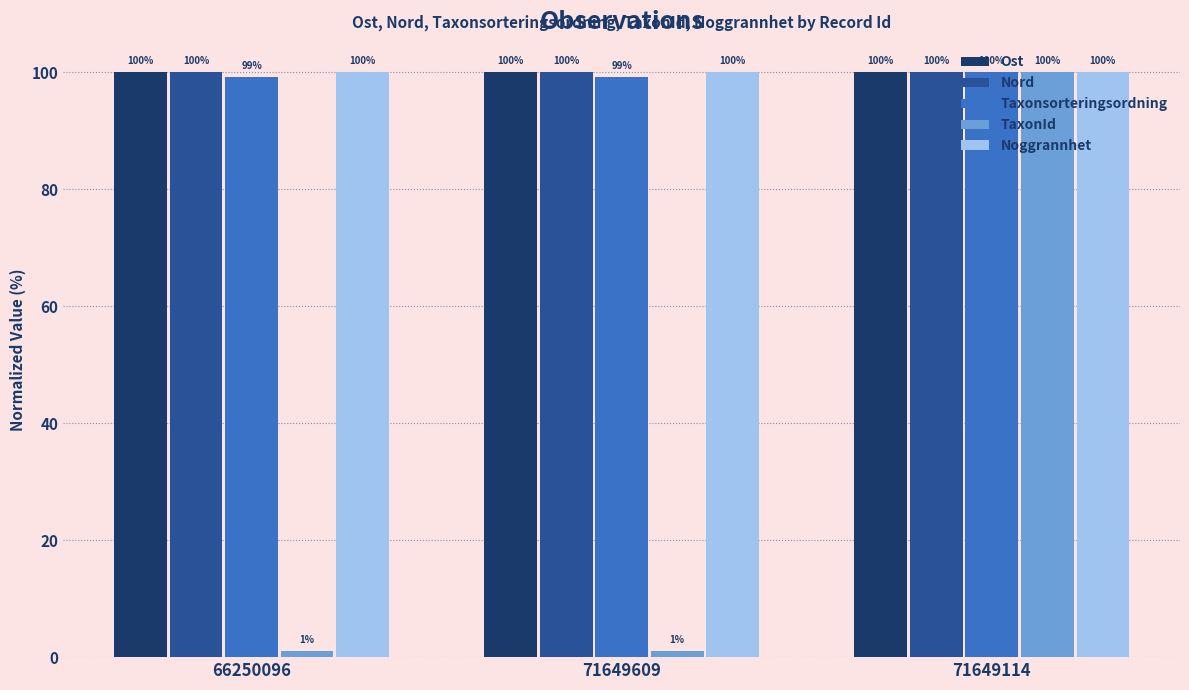

The Taxonsorteringsordning series shows 99.2 at 66250096. True or false?

True